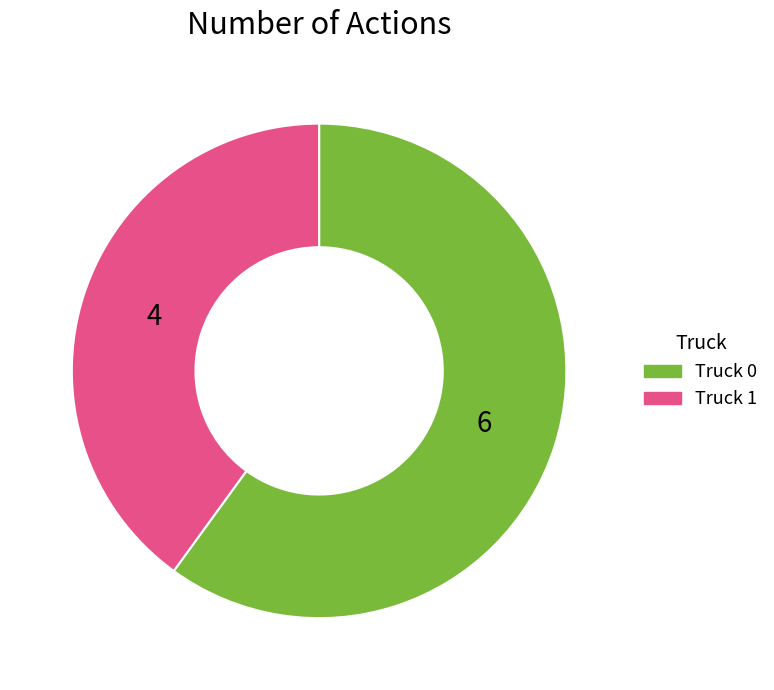

Is there any slice that represents more than half of the pie?

Yes